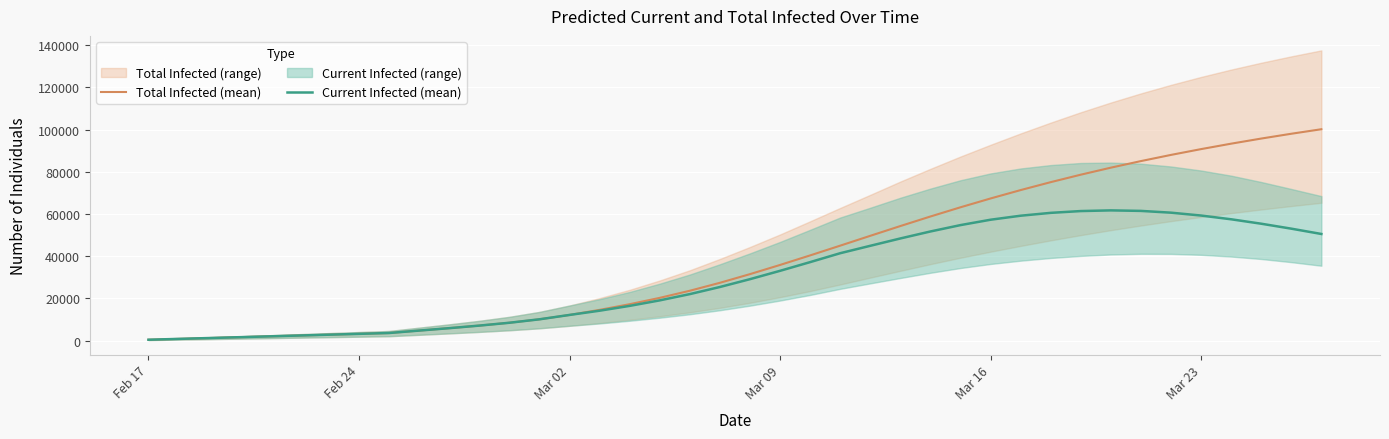

At how many categories does at least one series exceed 47750?

16